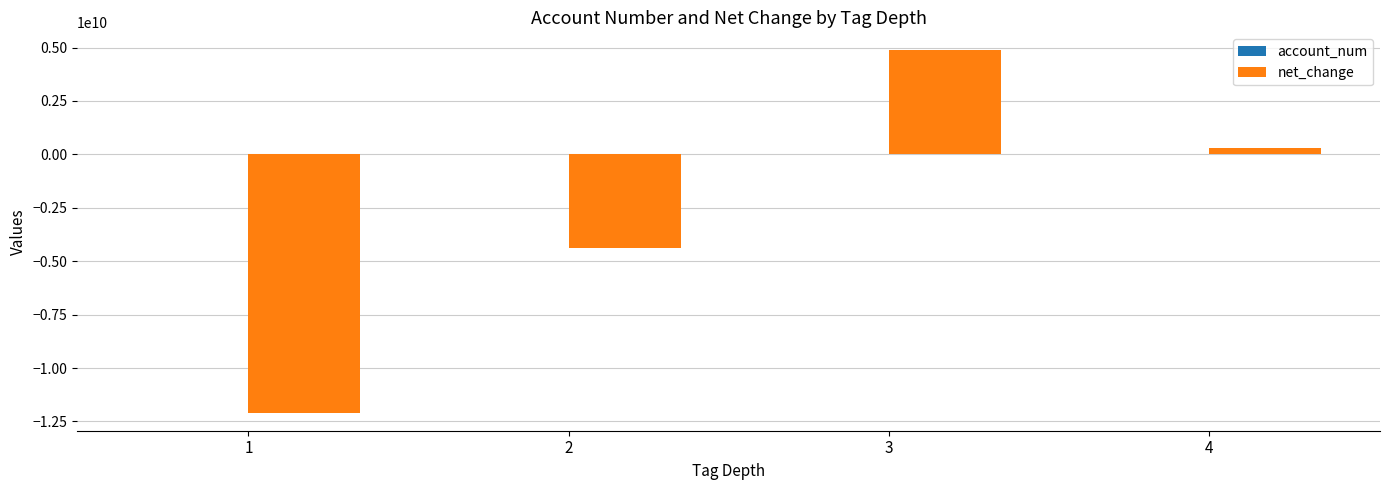

The value of net_change at 2 is -4393000000. True or false?

True